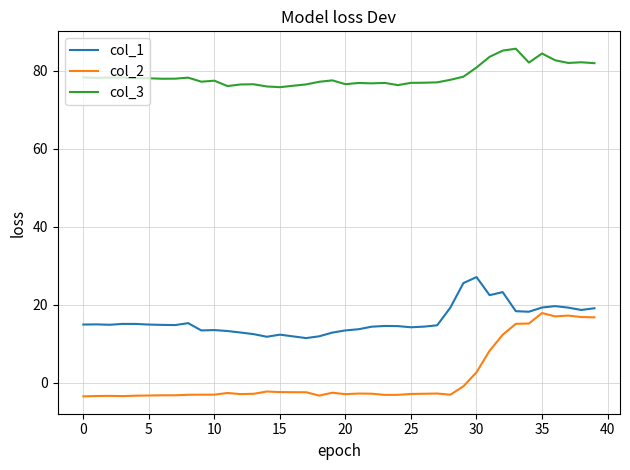

List the series in order of their peak value, highest first.

col_3, col_1, col_2